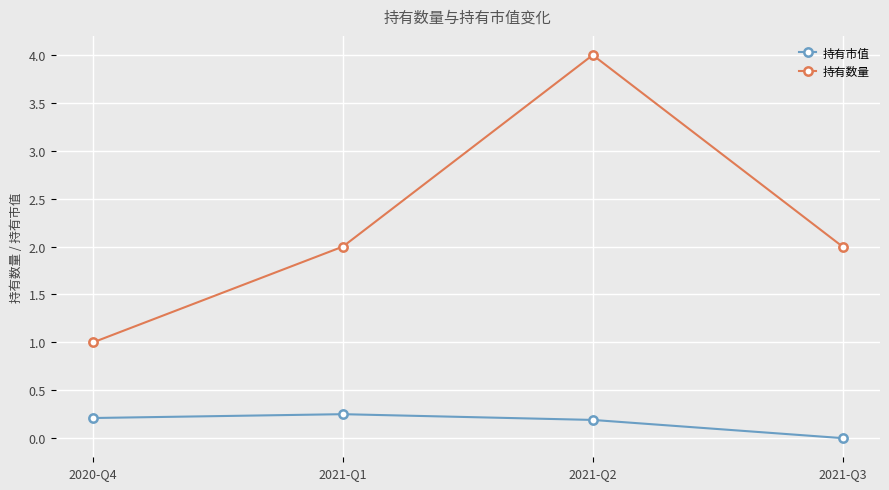

Between 2021-Q2 and 2021-Q3, which series saw the biggest shift?

持有数量